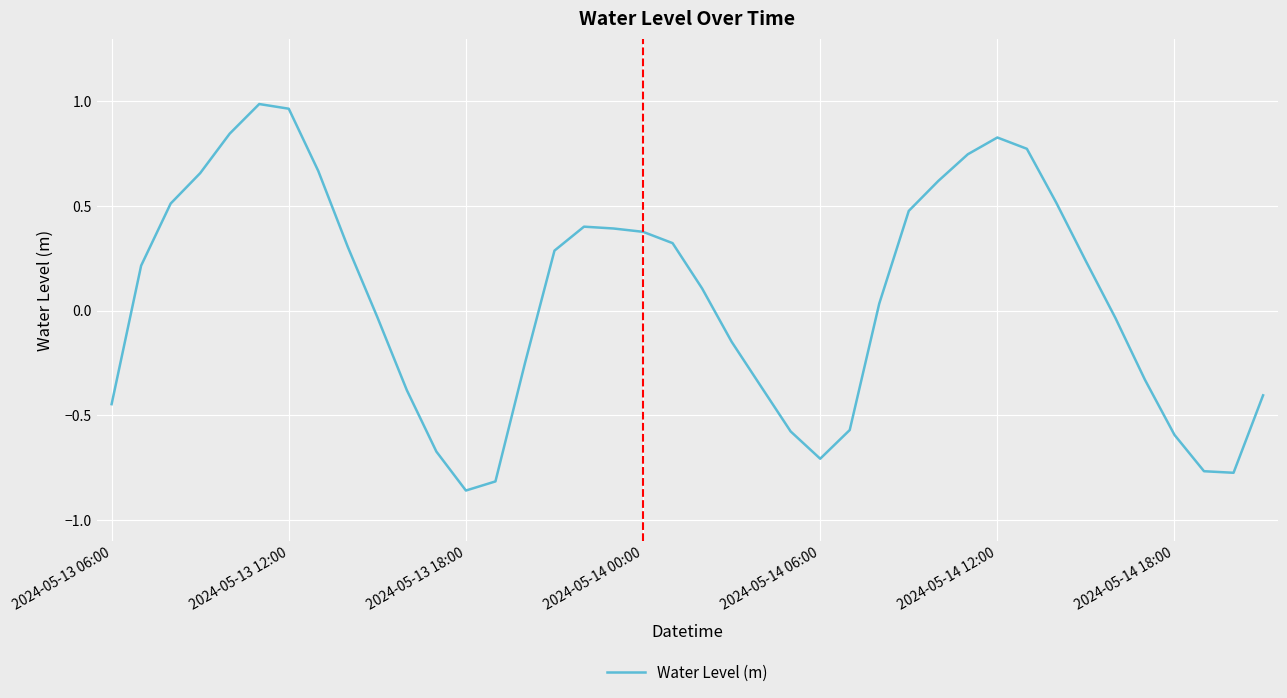

Which category has the lowest value across all series?

2024-05-13 18:00